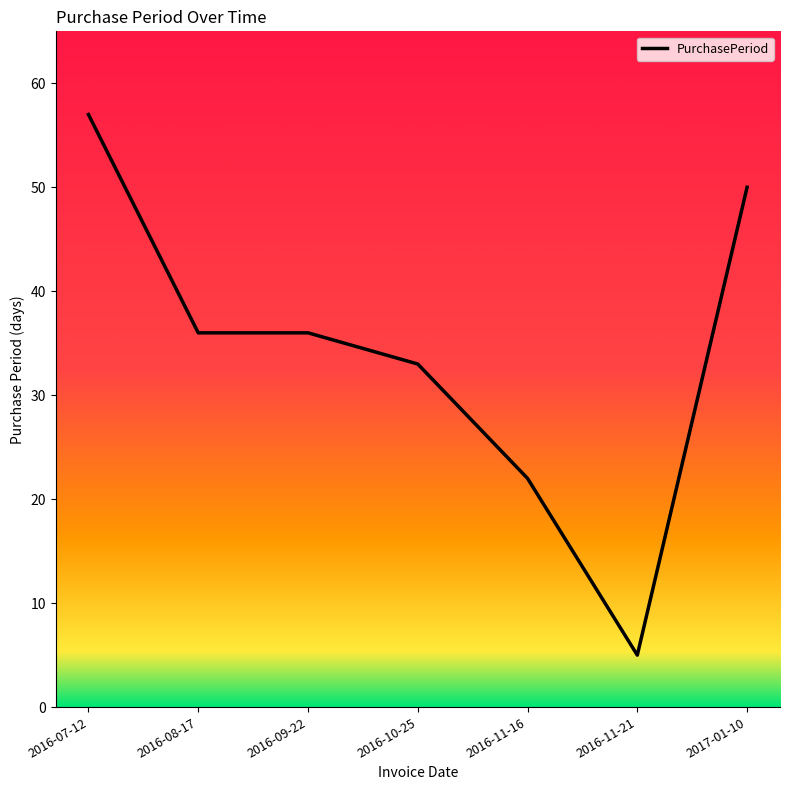

What is the ratio of the value at 2017-01-10 to the value at 2016-11-16?

2.3